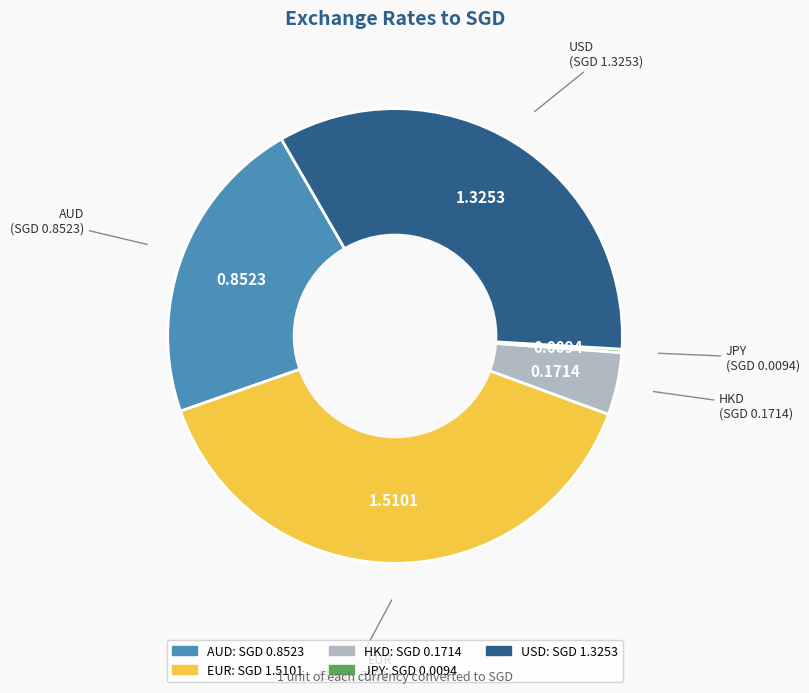

Does any single category account for the majority?

No